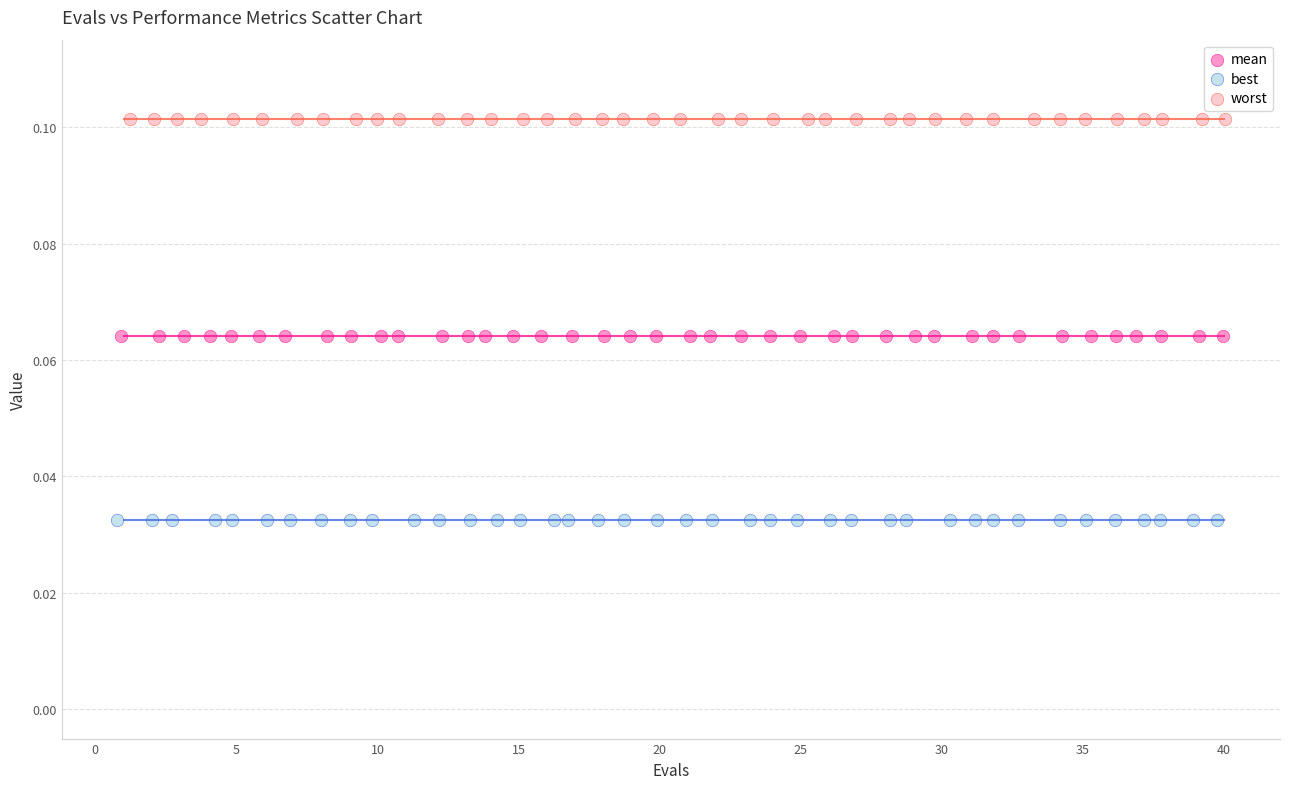

Which series reaches the maximum Y coordinate?

worst